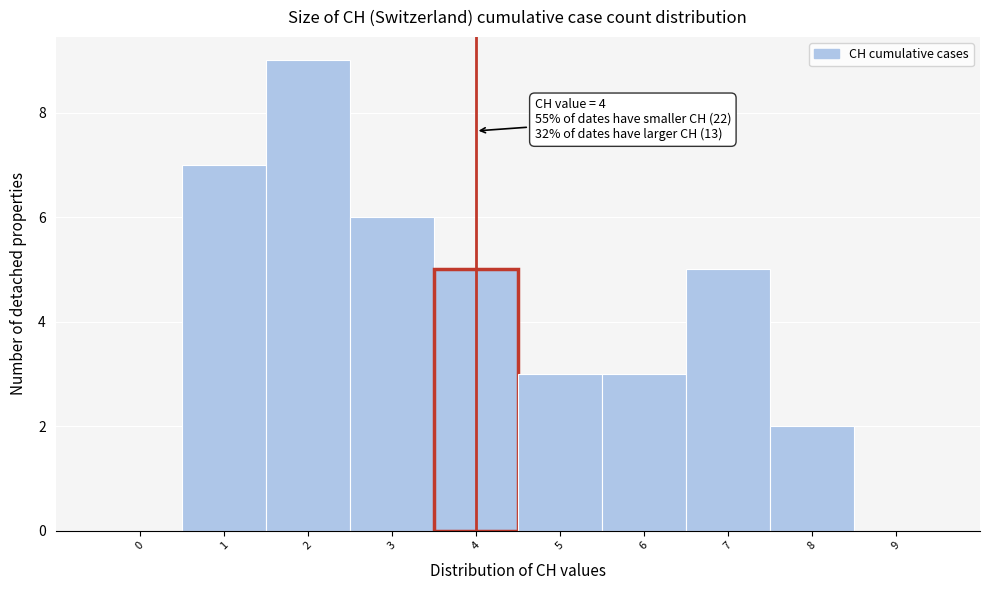

Reading left to right, list all the values displayed in this chart.

0=0	1=7	2=9	3=6	4=5	5=3	6=3	7=5	8=2	9=0